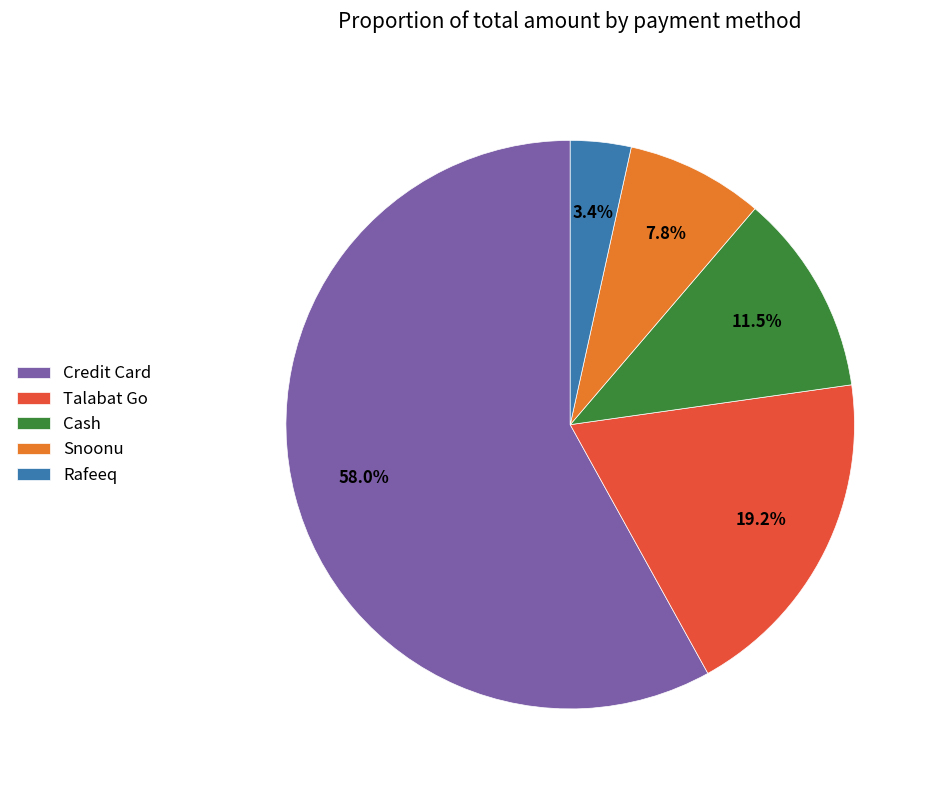

The Rafeeq slice represents 20% of the pie. True or false?

False